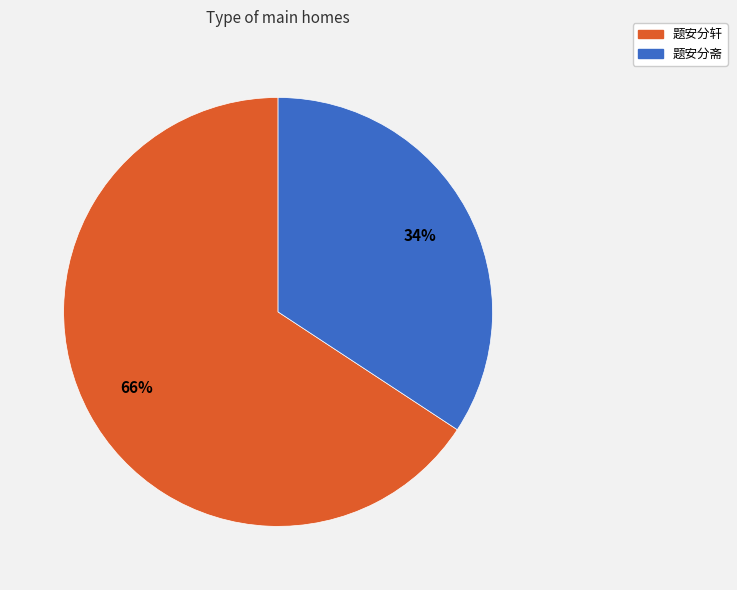

To the nearest percent, what portion does 题安分轩 represent?

66%